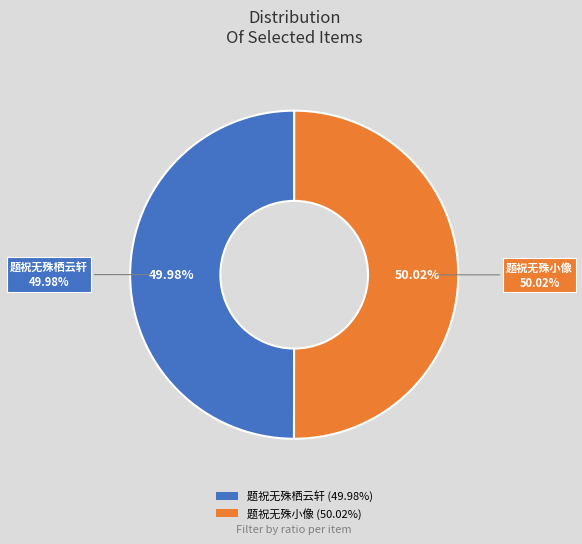

Rank the categories by value from lowest to highest.

题祝无殊栖云轩, 题祝无殊小像